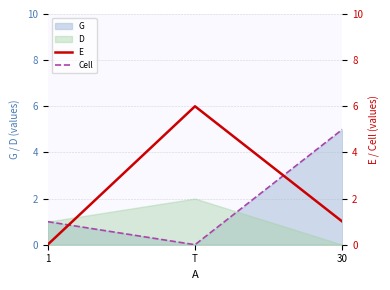

The G series shows 0 at T. True or false?

True